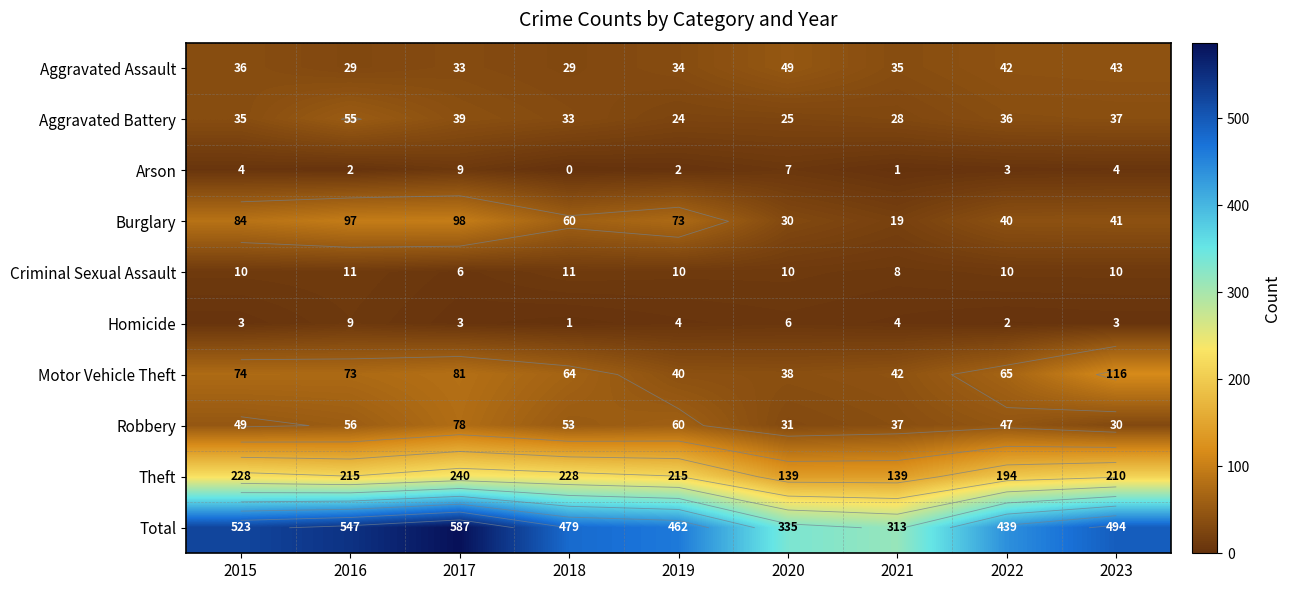

Read the Homicide value at 2023.

3